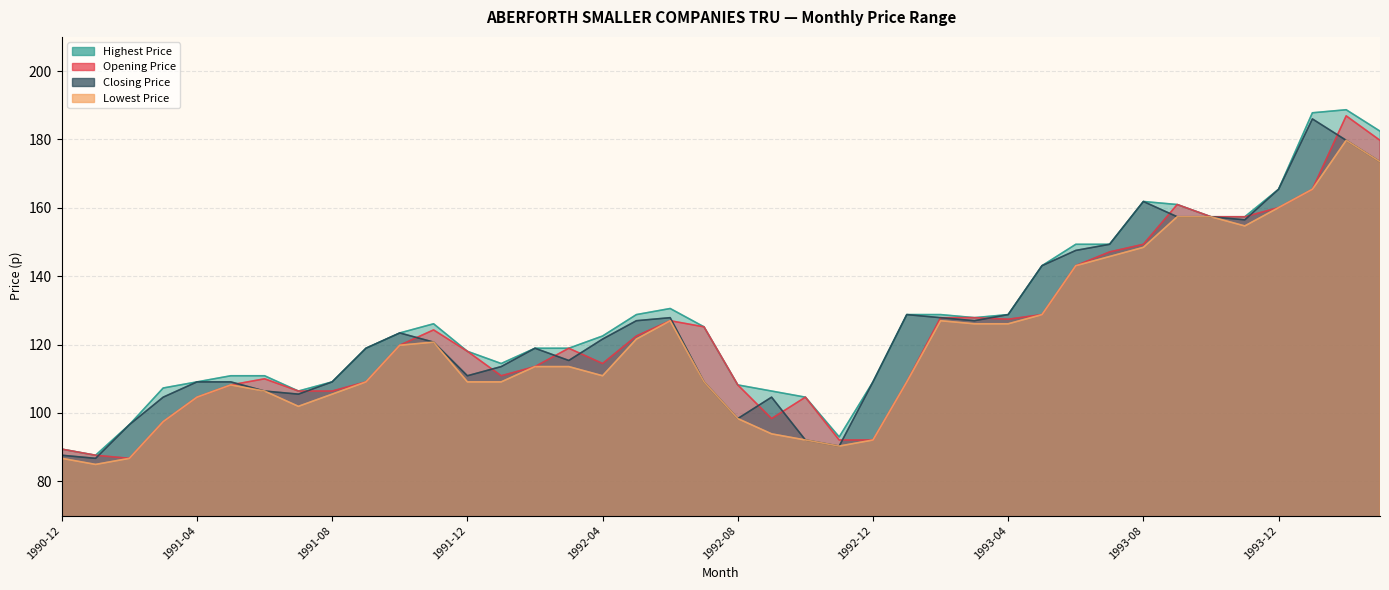

In Closing Price, how many points are higher than both neighbors (excluding endpoints)?

7